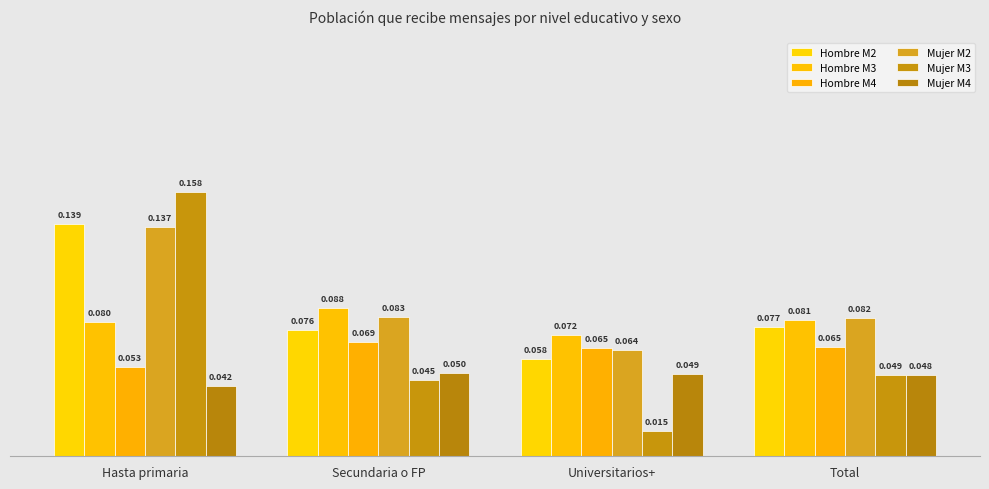

Reading left to right, extract all data points from this chart.

Hombre M2: 0.1	0.1	0.1	0.1
Hombre M3: 0.1	0.1	0.1	0.1
Hombre M4: 0.1	0.1	0.1	0.1
Mujer M2: 0.1	0.1	0.1	0.1
Mujer M3: 0.2	0.0	0.0	0.0
Mujer M4: 0.0	0.0	0.0	0.0